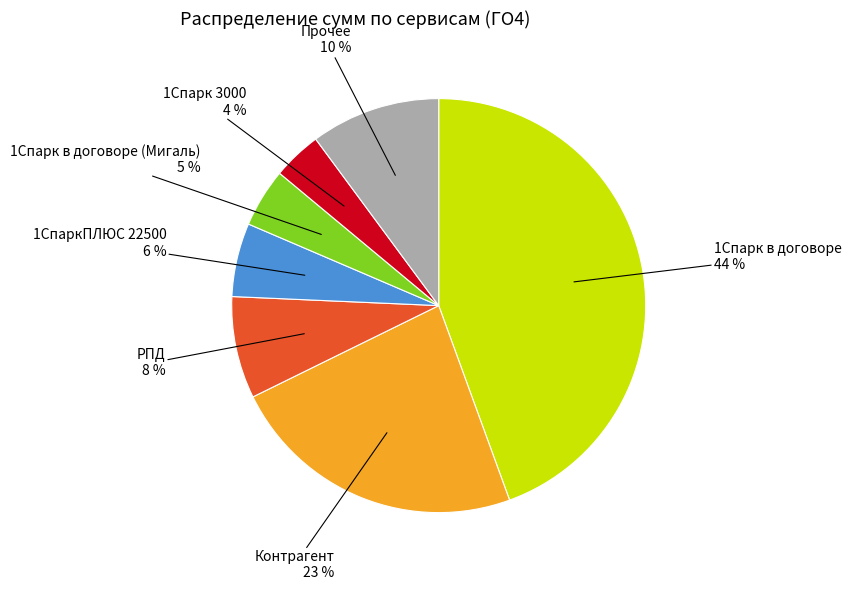

To the nearest percent, what is the average slice percentage?

14%